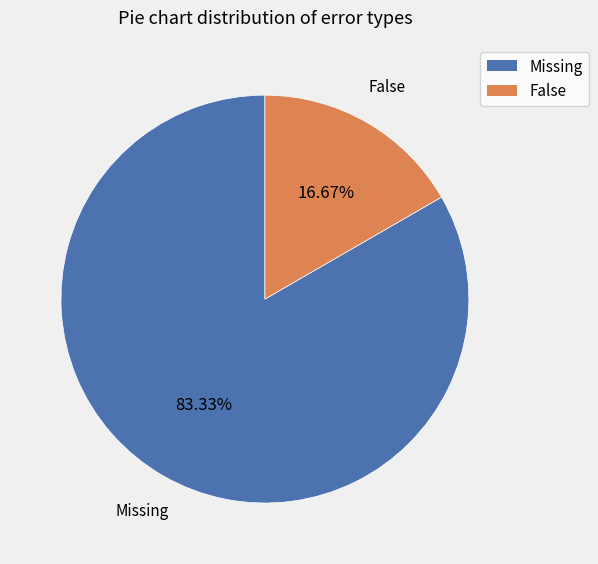

Which category has the smallest portion of the pie?

False